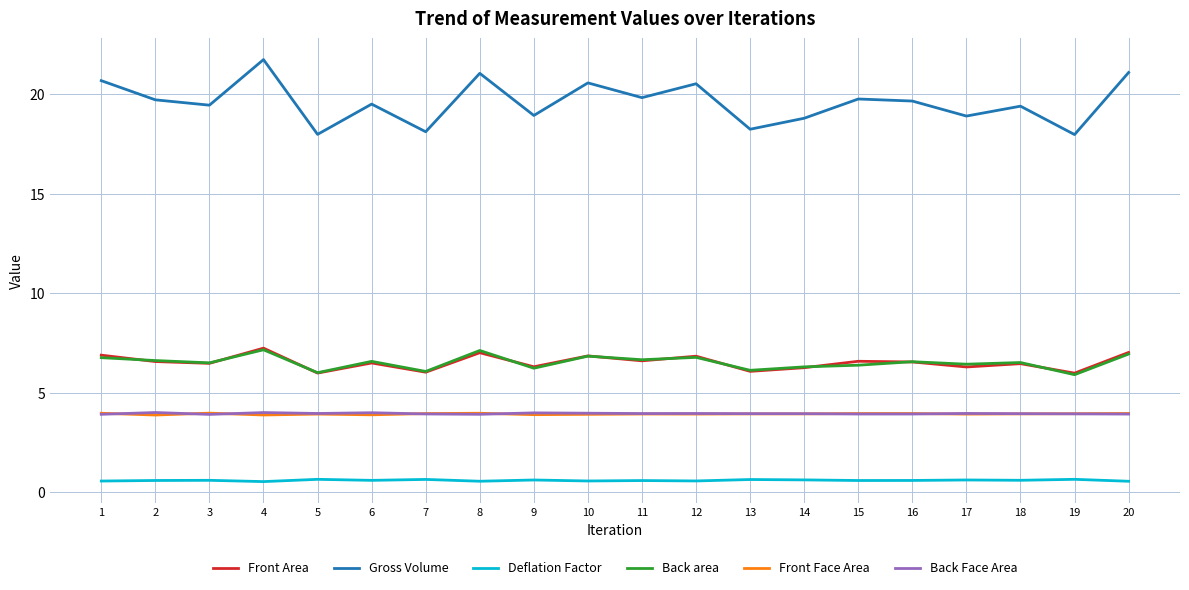

True or false: Front Area and Gross Volume cross at least once.

False